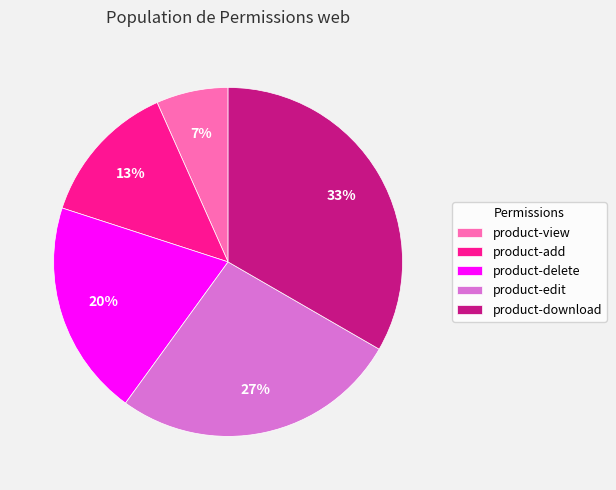

Which has a higher value, product-add or product-view?

product-add